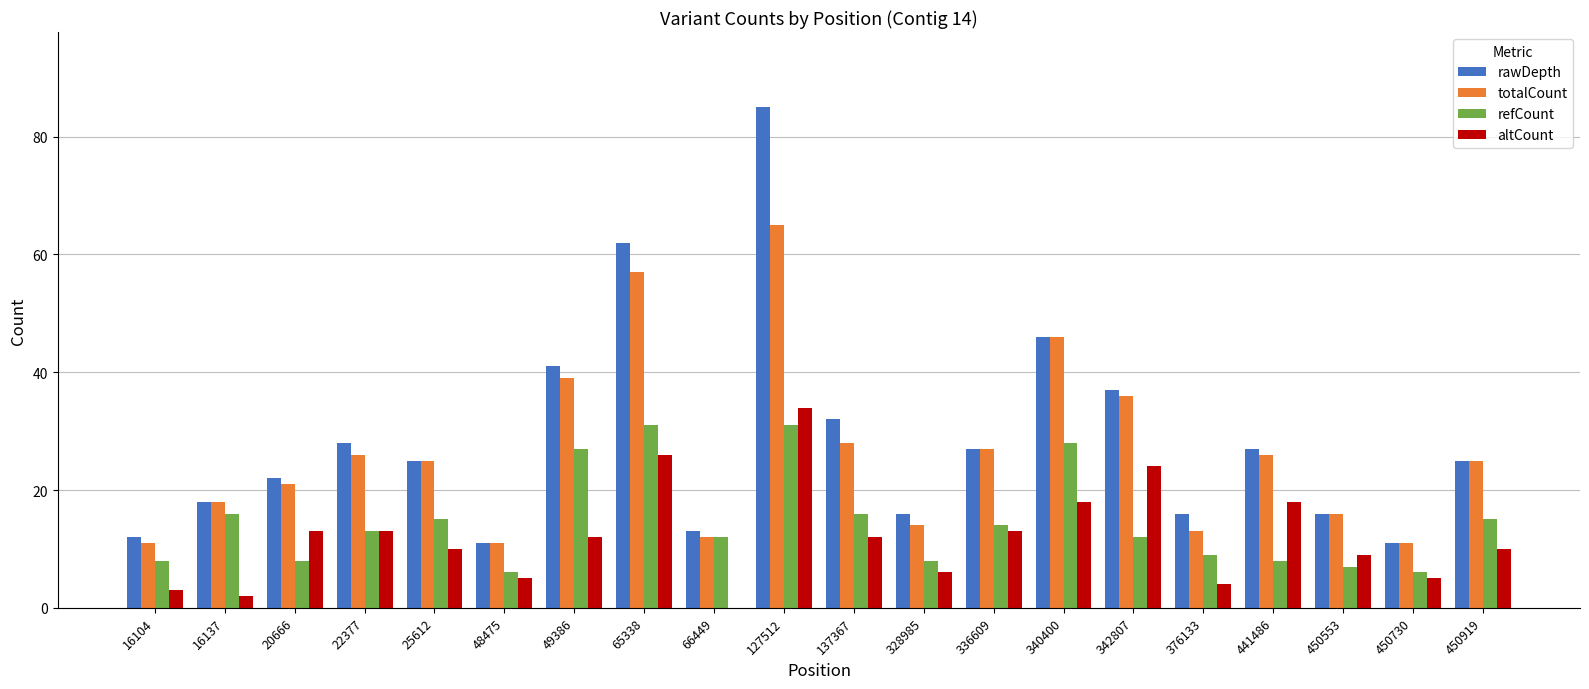

Which series has the largest total across all categories?

rawDepth